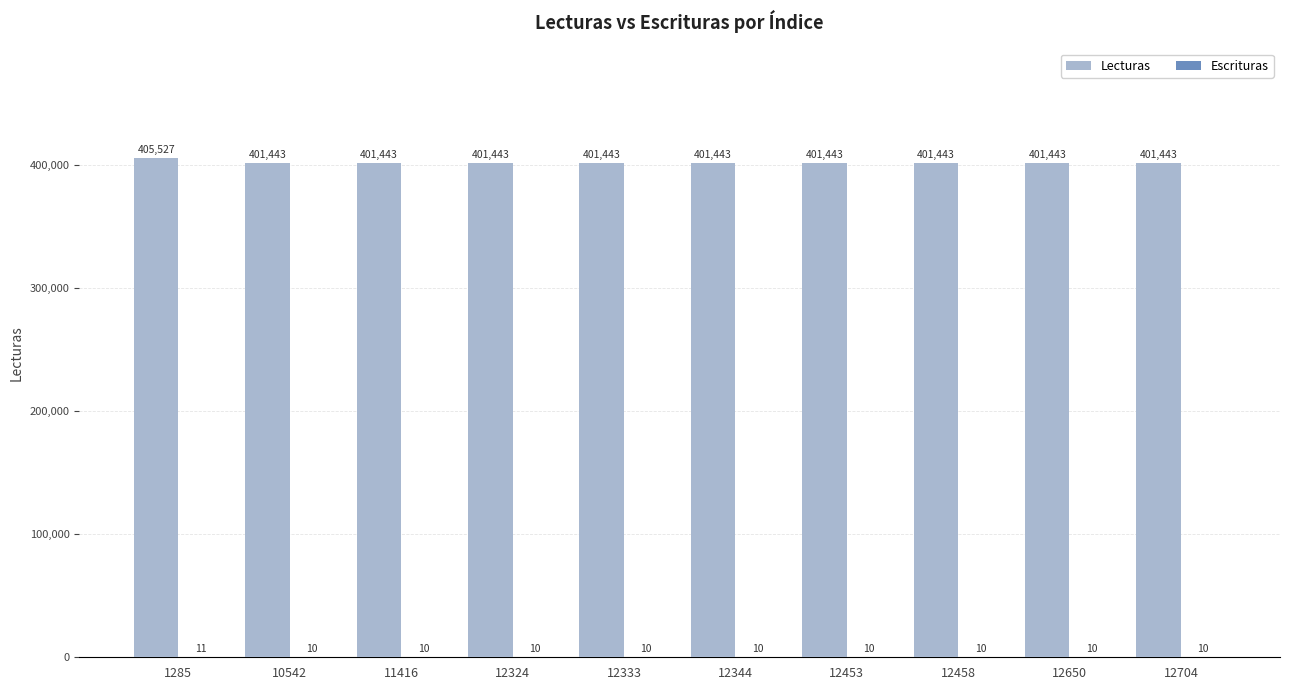

At which label does Lecturas reach its peak?

1285